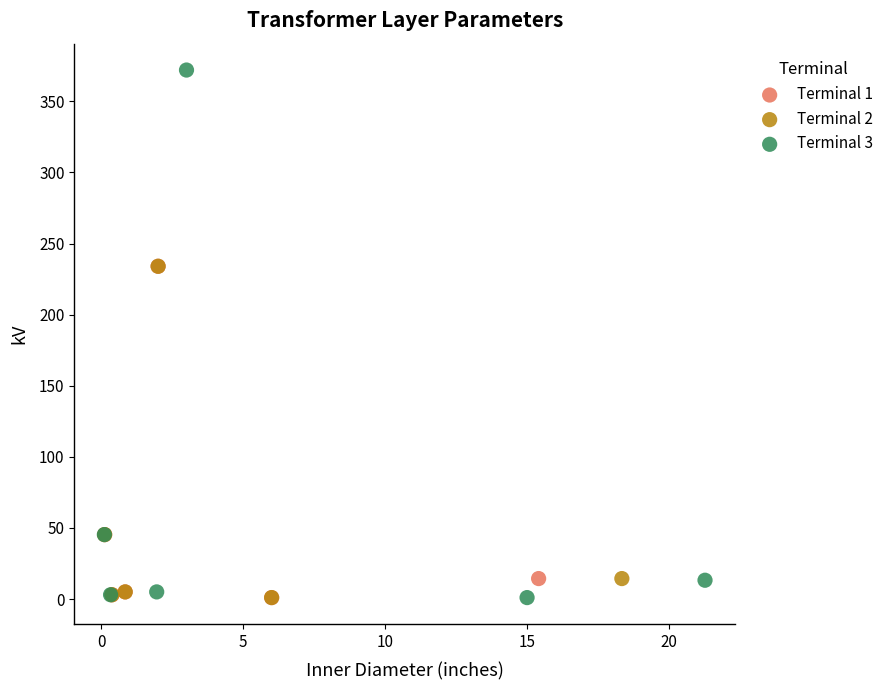

Which series contains the highest Y value?

Terminal 3